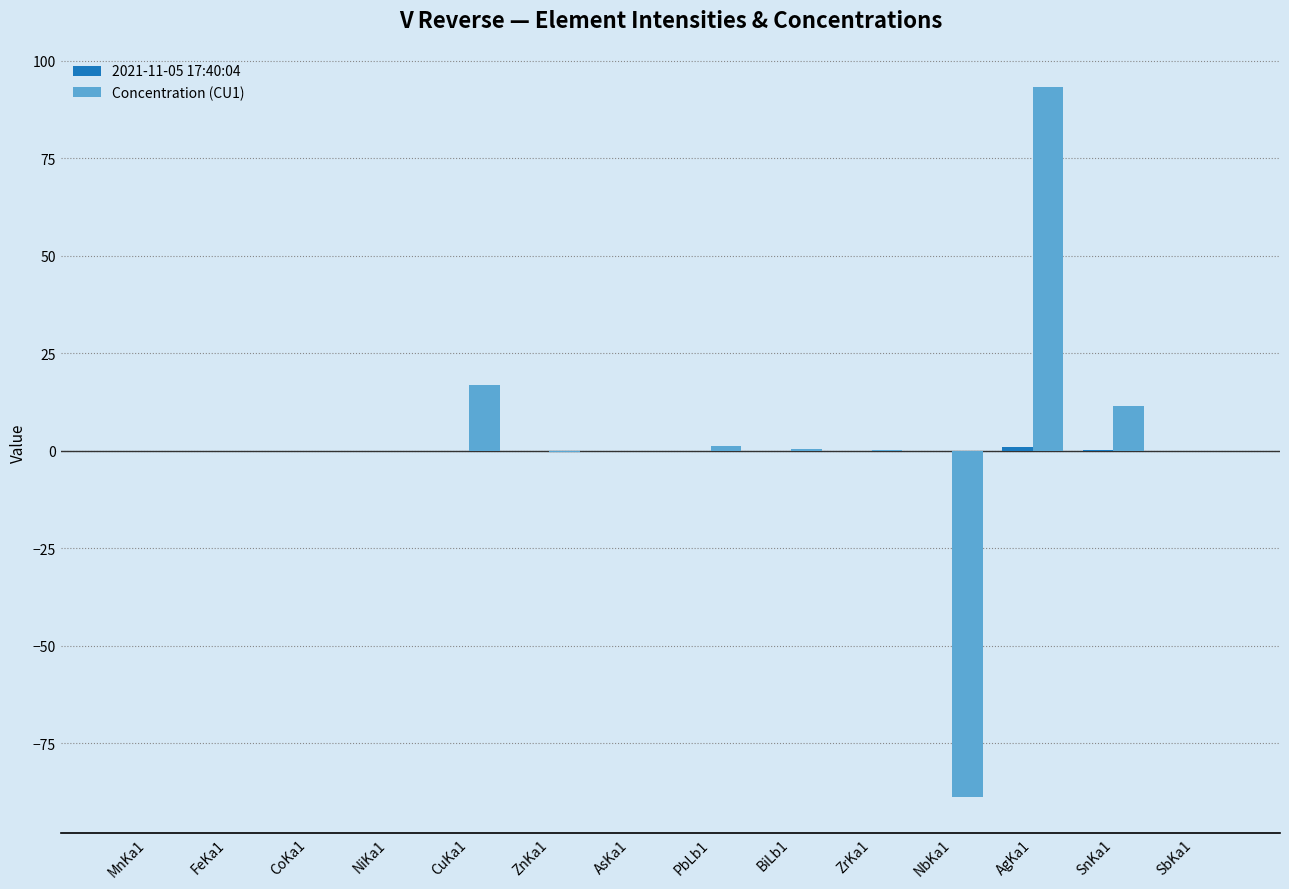

What is the highest value of the Concentration (CU1) series?

93.1